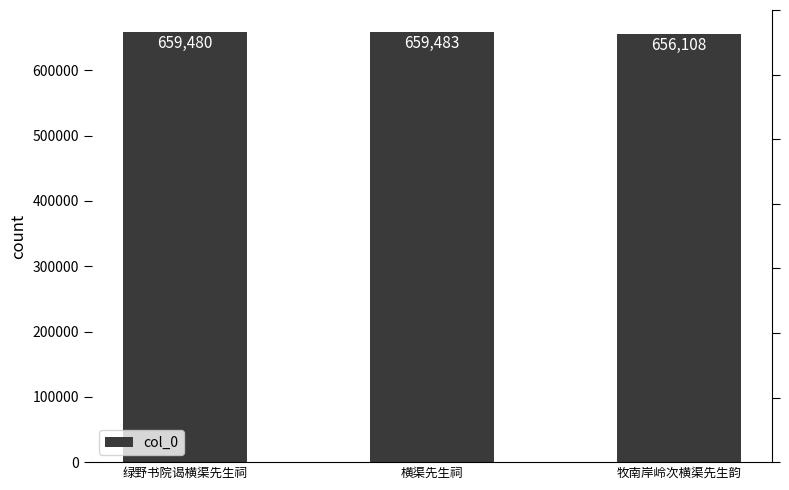

Which has a higher value, 横渠先生祠 or 牧南岸岭次横渠先生韵?

横渠先生祠